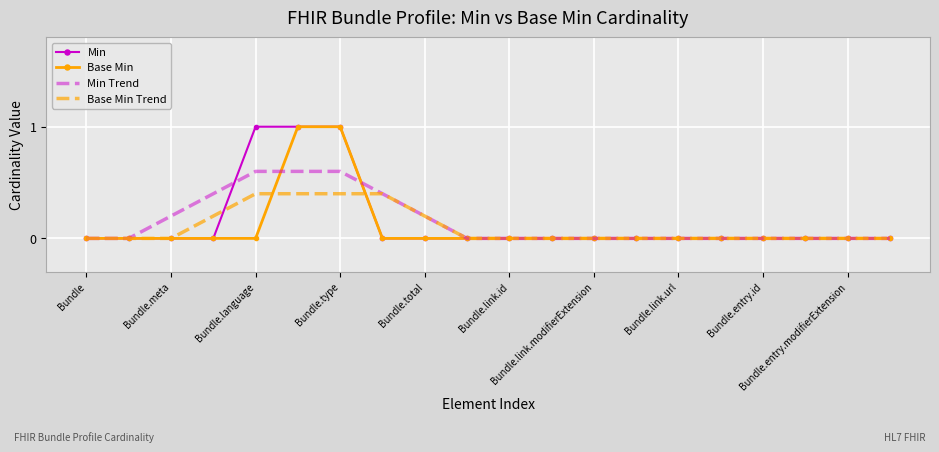

What are all the series names shown in the legend?

Min, Base Min, Min Trend, Base Min Trend